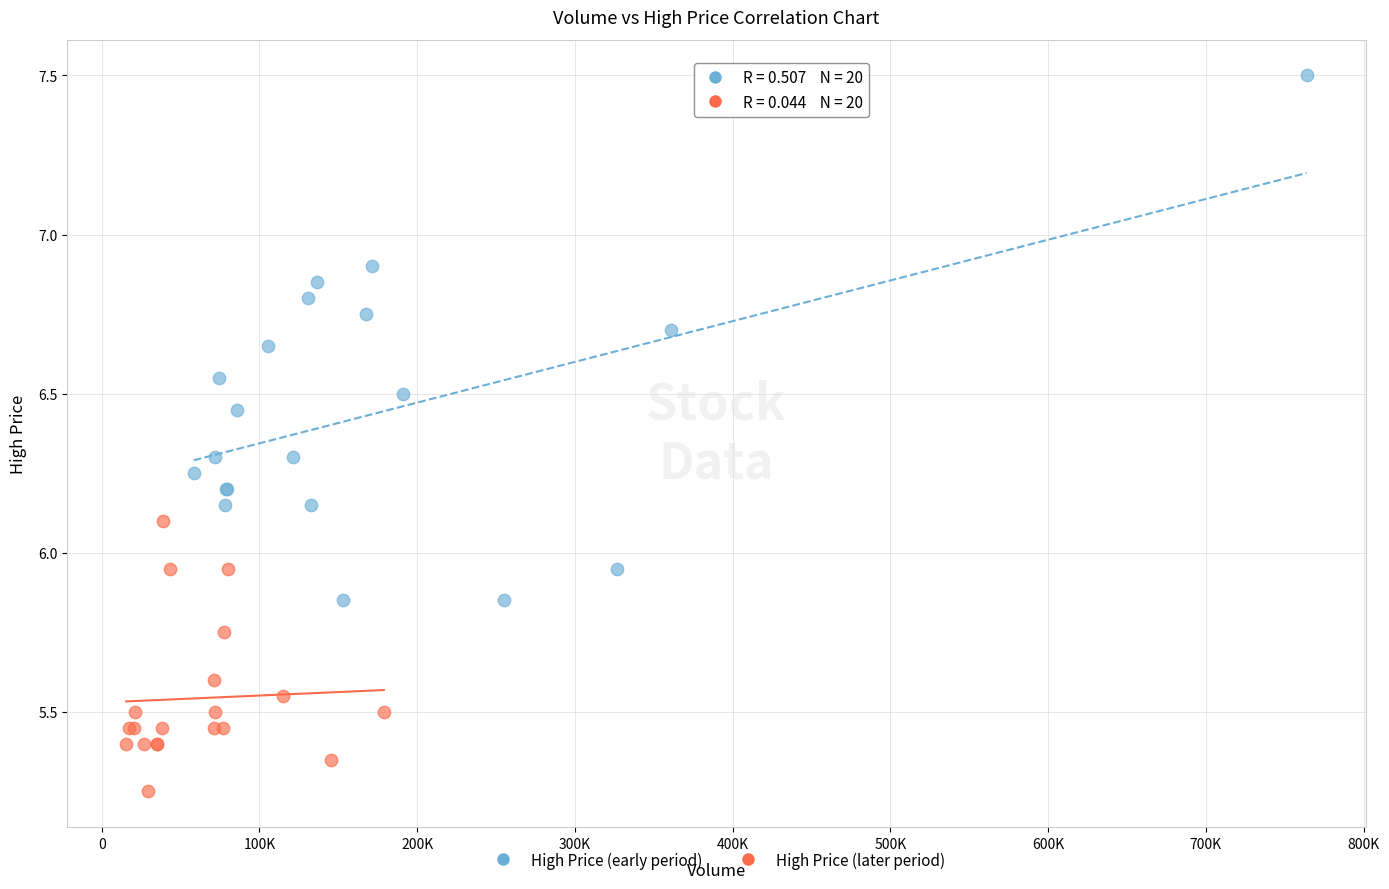

Which series contains the highest Y value?

High Price (early period)